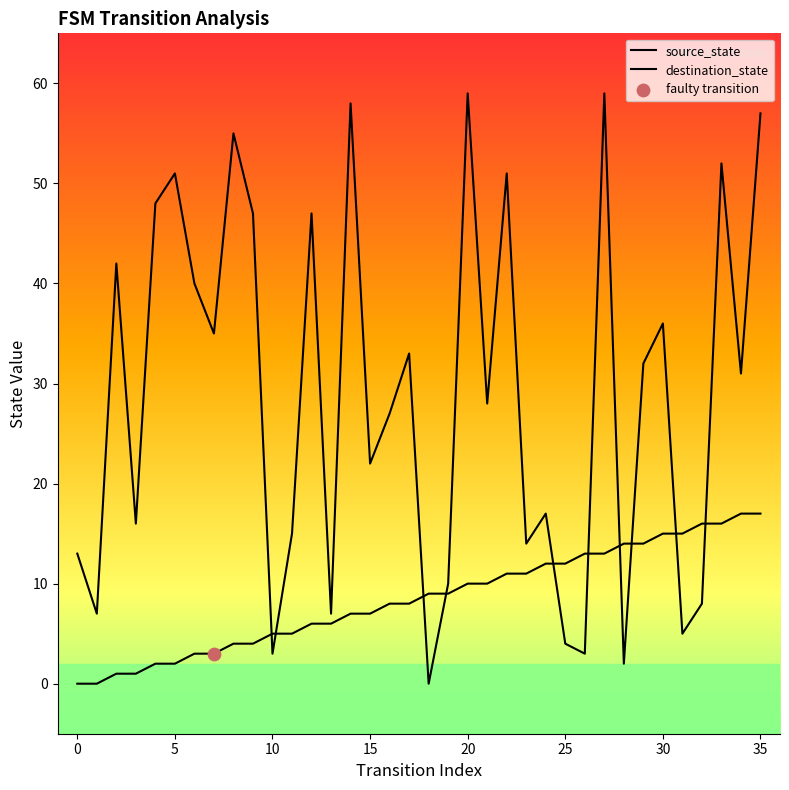

Which series reaches the minimum Y coordinate?

source_state